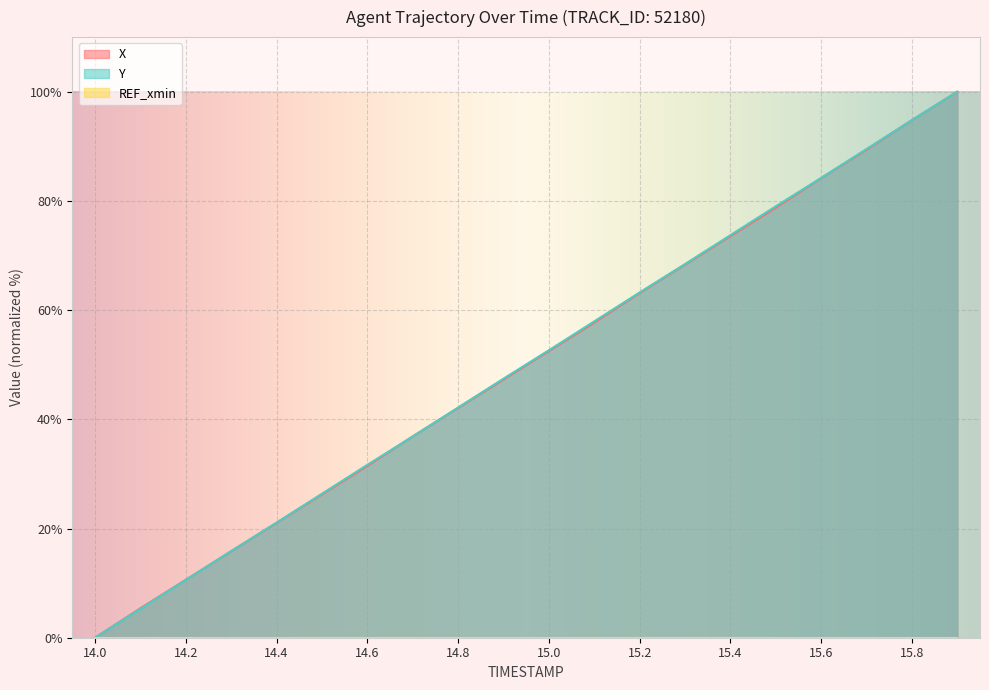

What is the total value across all series at 14.8?

84.2